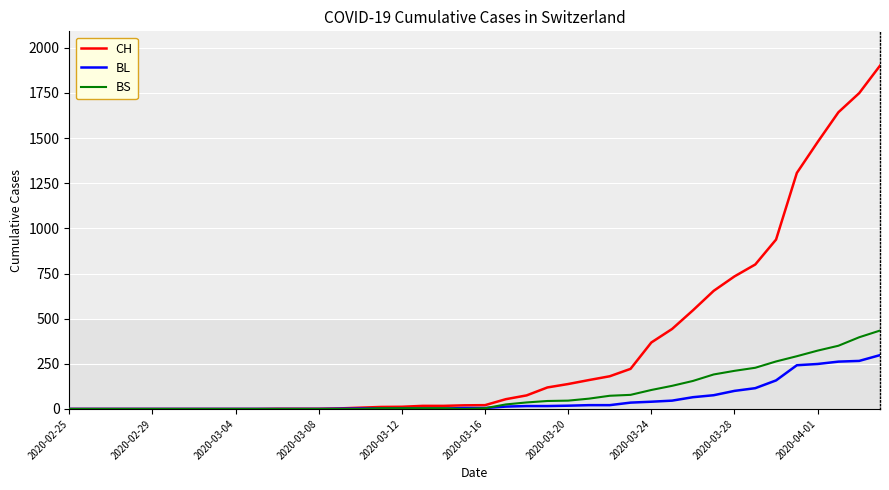

Which series has the widest spread of values?

CH